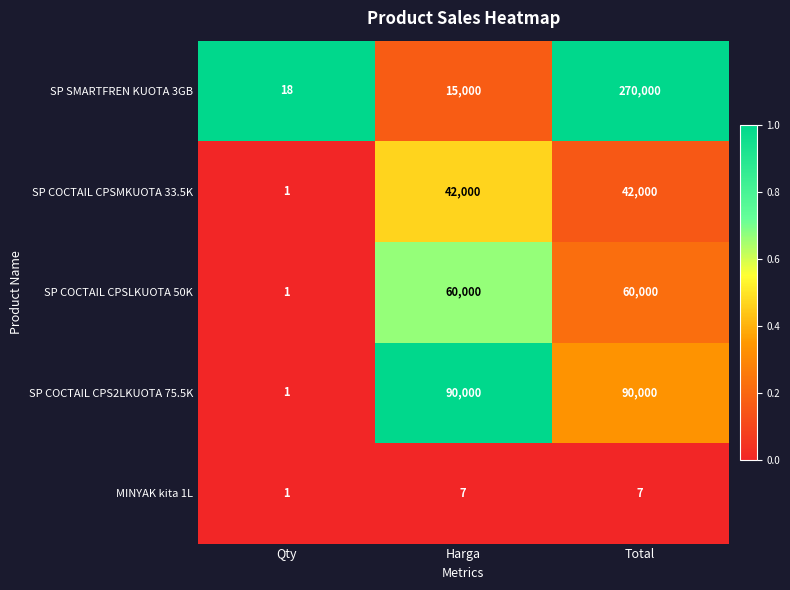

How many data points does each series have?

3